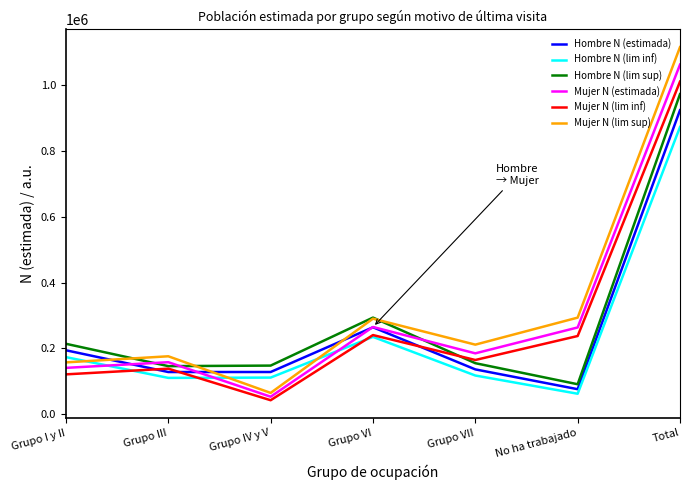

What is the spread (max minus min) of values at Grupo I y II?

92984